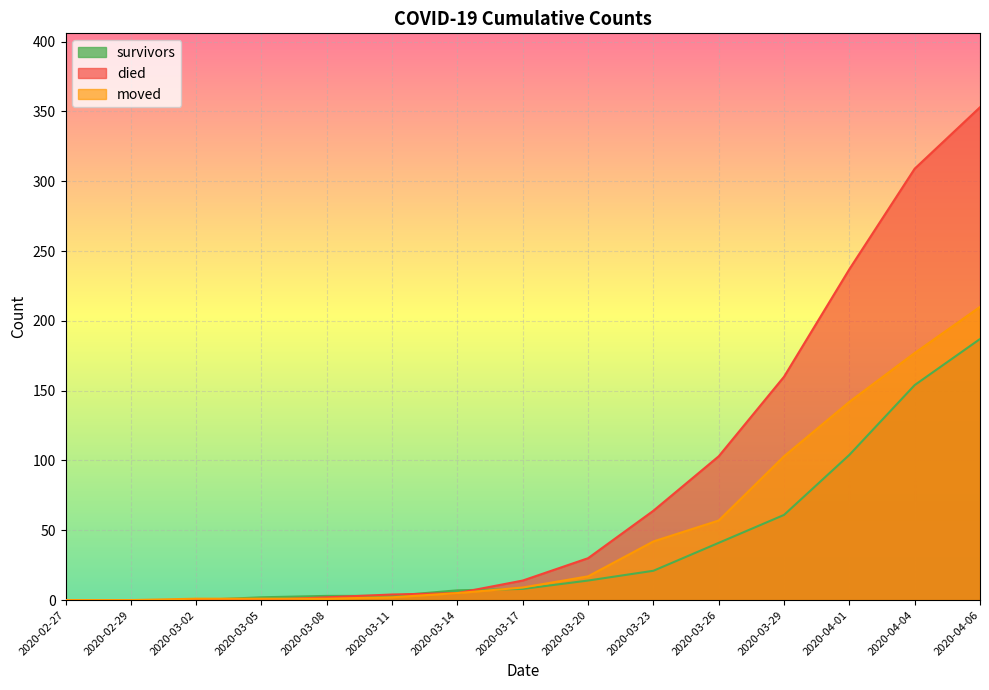

How many distinct data groups are displayed?

3